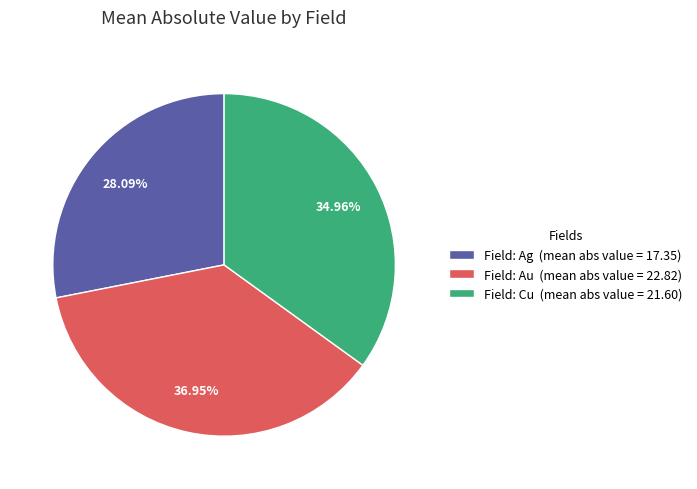

Is there a majority slice in this chart?

No